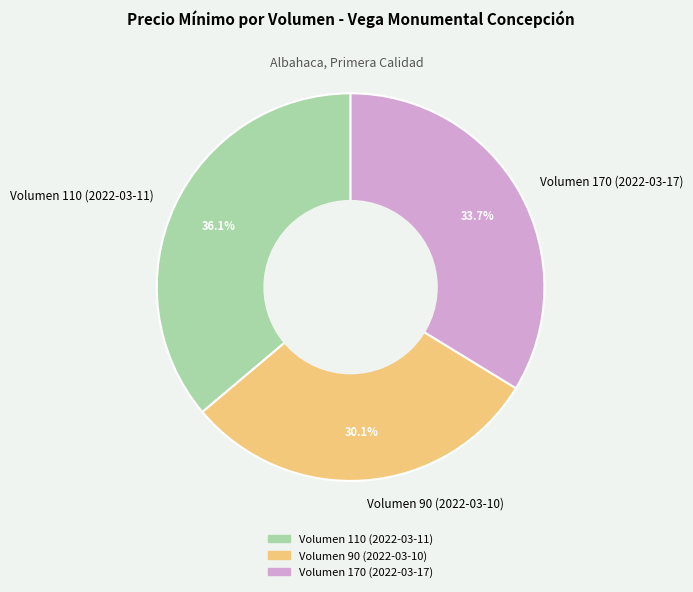

Approximately how many times larger is the value at Volumen 170 (2022-03-17) compared to Volumen 90 (2022-03-10)?

1.1